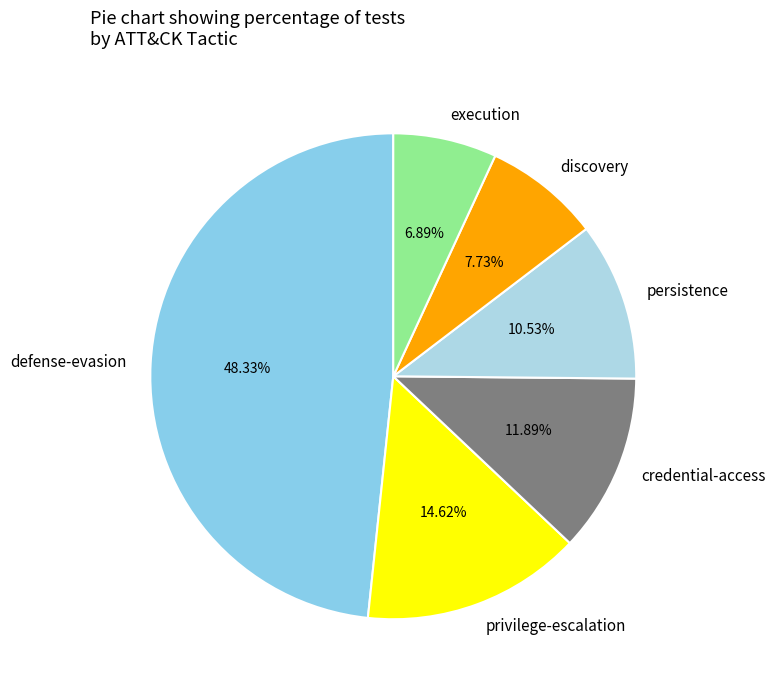

What percentage is NOT represented by persistence?

89.5%